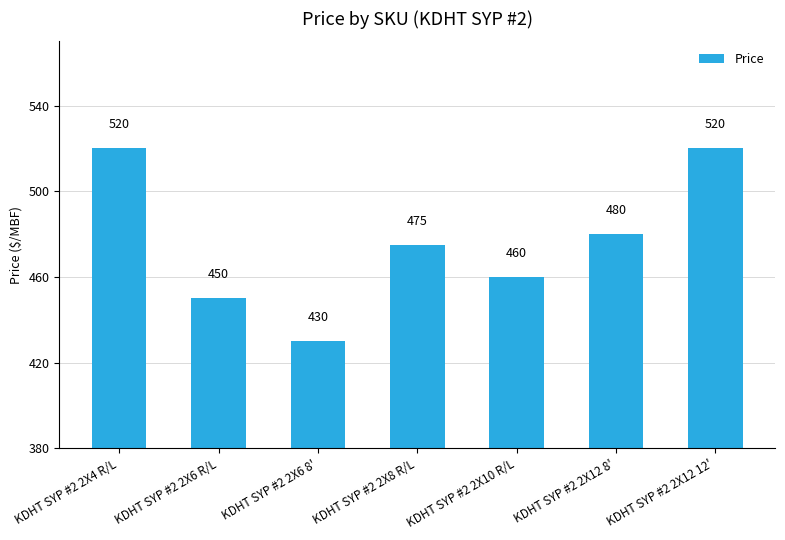

What is the change in value from KDHT SYP #2 2X6 8' to KDHT SYP #2 2X12 8'?

+50